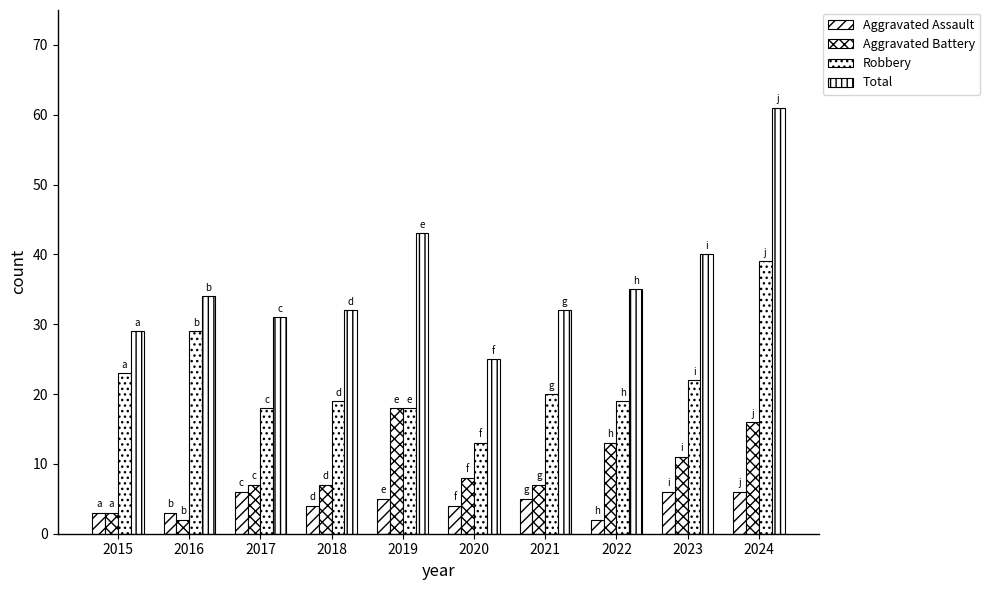

How many data points in Aggravated Assault are less than 5?

5